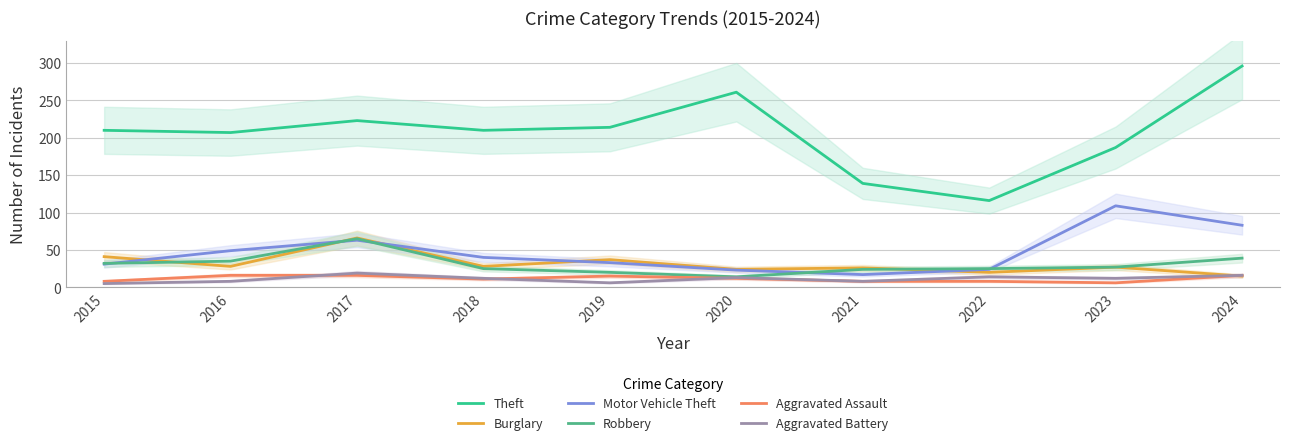

What is the value of the Theft point at the 3rd from the left?

223